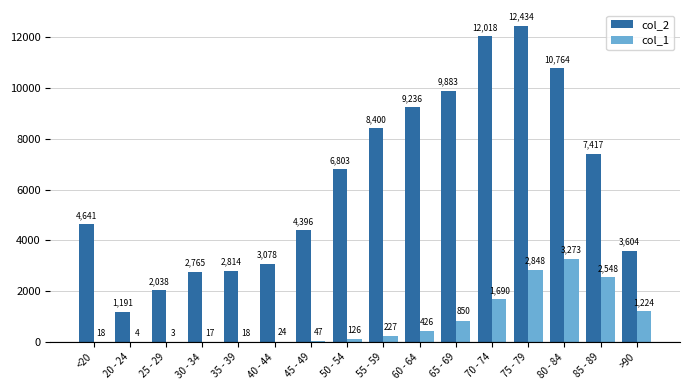

What is the difference between the col_2 values at 20 - 24 and 45 - 49?

3205